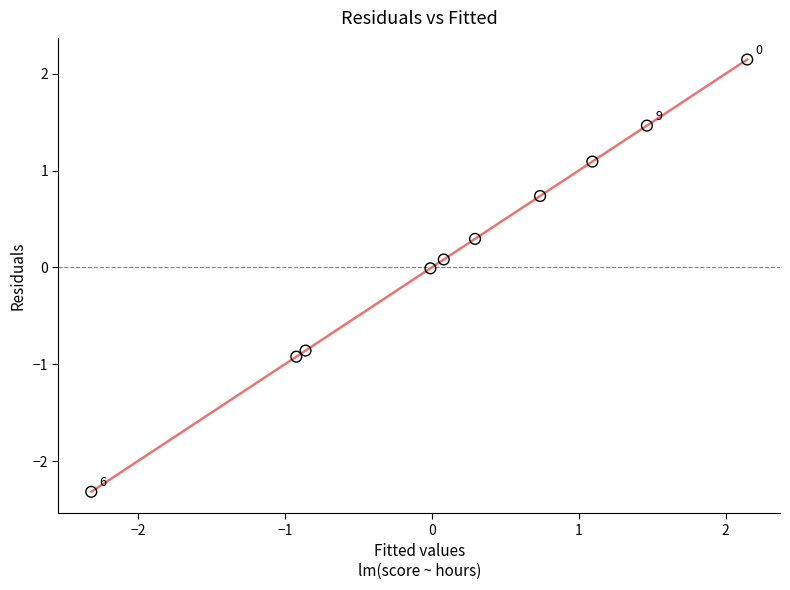

What is the range of X values (max minus min)?

4.5